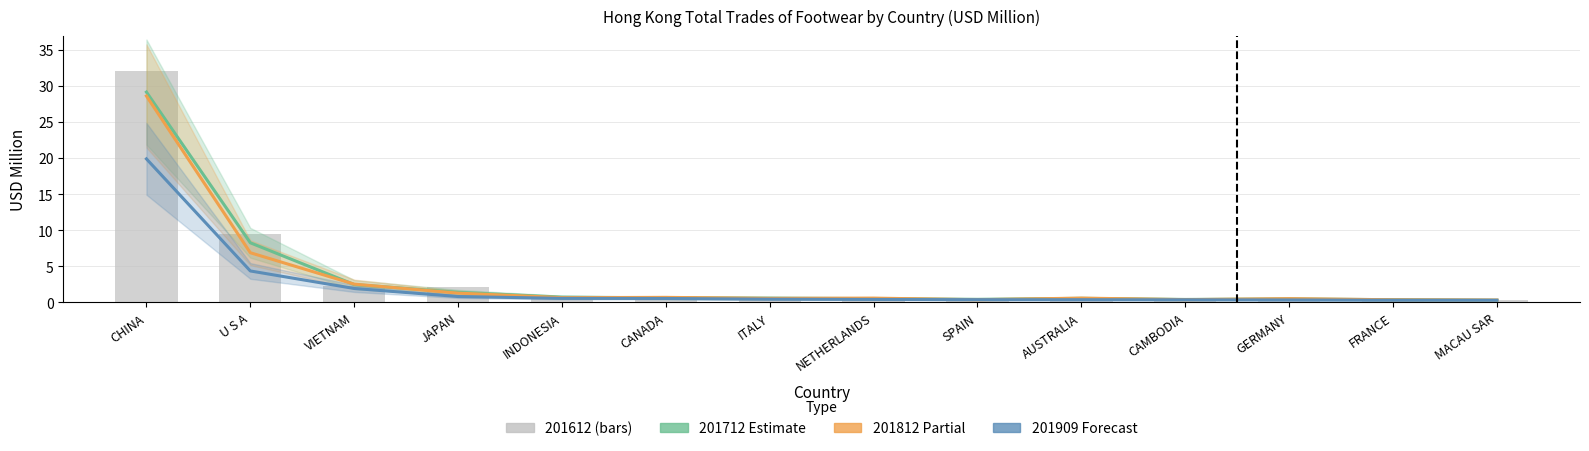

What is the difference between the highest and lowest values at CANADA?

0.4